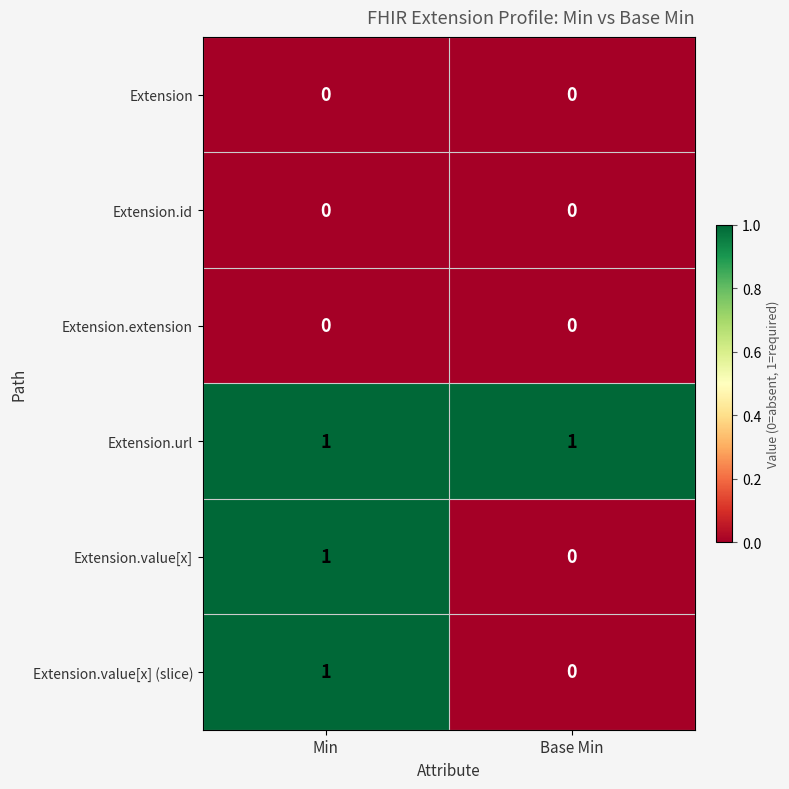

At which label does Extension.value[x] (slice) reach its minimum?

Base Min